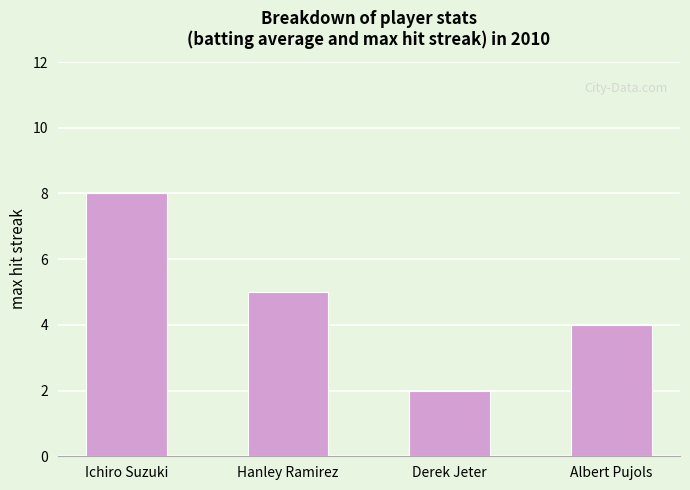

What is the difference between the values at Hanley Ramirez and Albert Pujols?

1